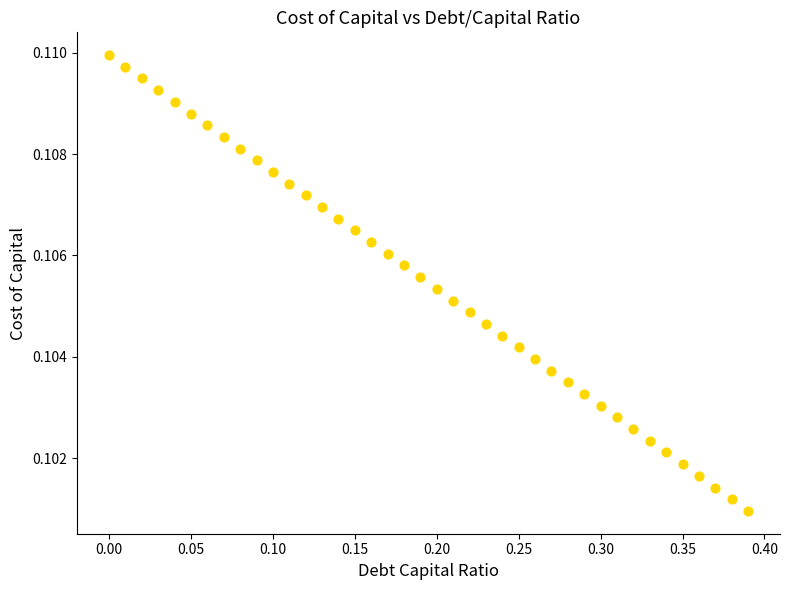

What is the range of X values (max minus min)?

0.4